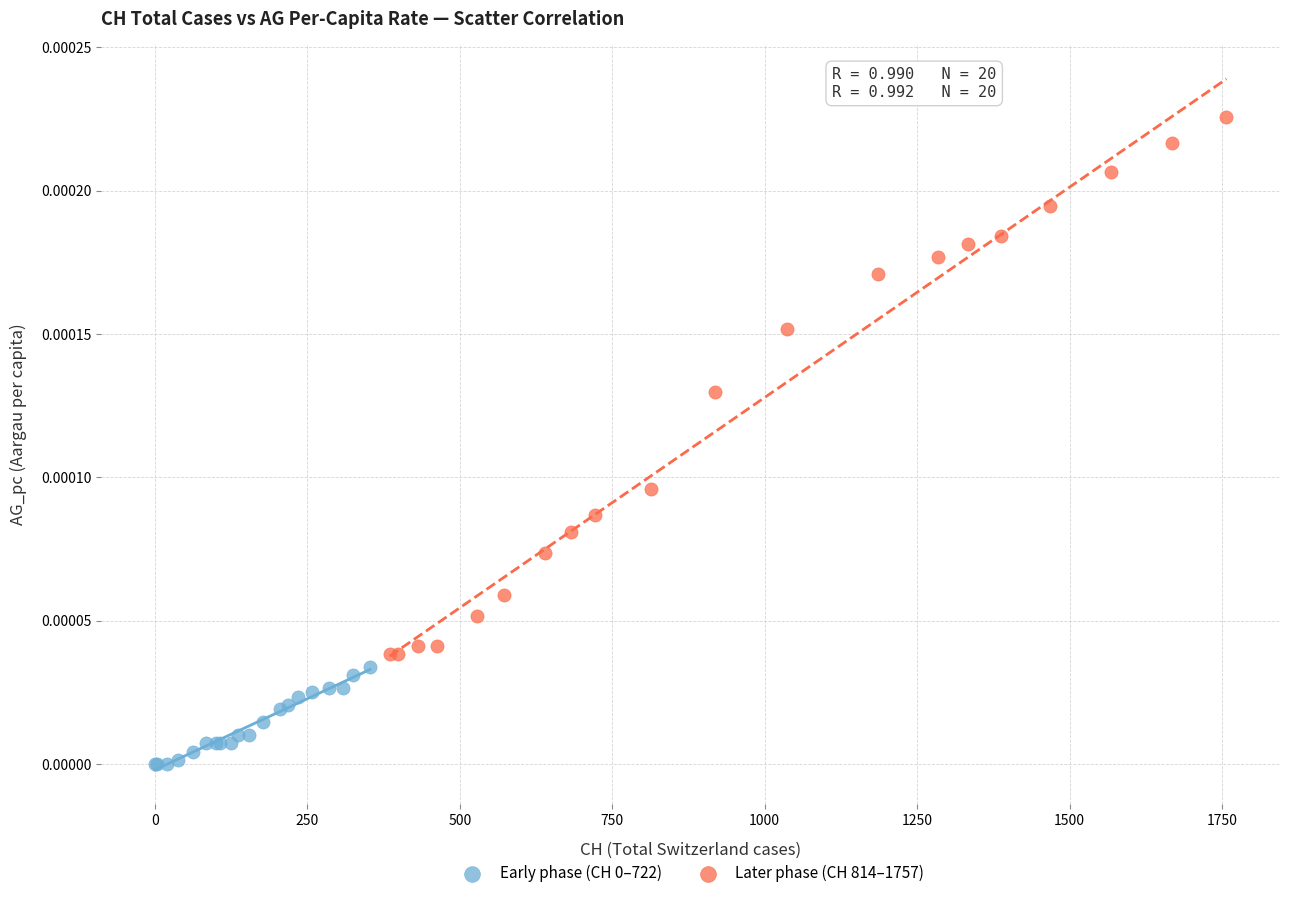

Which series reaches the maximum Y coordinate?

Later phase (CH 814–1757)